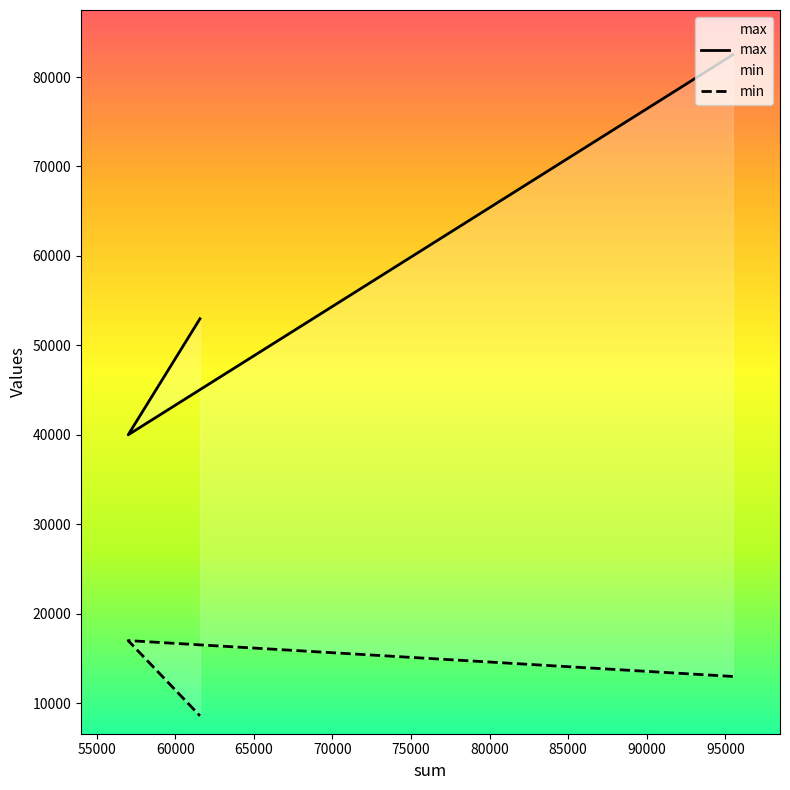

True or false: min has a value of 12765 at 61570.

False